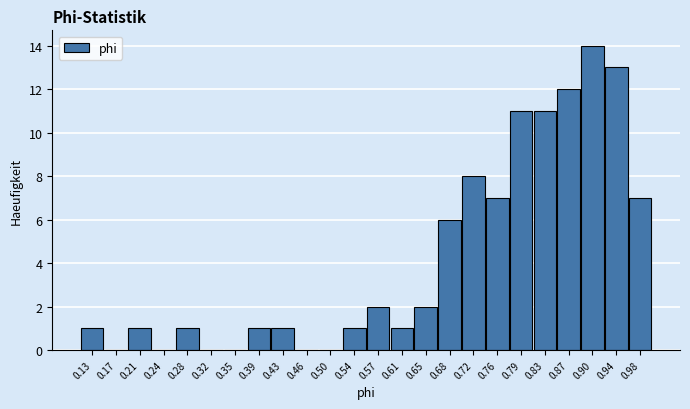

Reading left to right, transcribe this chart: for each bar, give the range it covers on the x-axis and its height. Neither the bar edges nor the heights are printed on the chart, so give them approximately, as read against the axes.

0.115 to 0.150: 1
0.150 to 0.185: 0
0.185 to 0.225: 1
0.225 to 0.260: 0
0.260 to 0.295: 1
0.295 to 0.335: 0
0.335 to 0.370: 0
0.370 to 0.405: 1
0.405 to 0.445: 1
0.445 to 0.480: 0
0.480 to 0.515: 0
0.515 to 0.555: 1
0.555 to 0.590: 2
0.590 to 0.625: 1
0.625 to 0.665: 2
0.665 to 0.700: 6
0.700 to 0.735: 8
0.735 to 0.775: 7
0.775 to 0.810: 11
0.810 to 0.845: 11
0.845 to 0.885: 12
0.885 to 0.920: 14
0.920 to 0.955: 13
0.955 to 0.995: 7